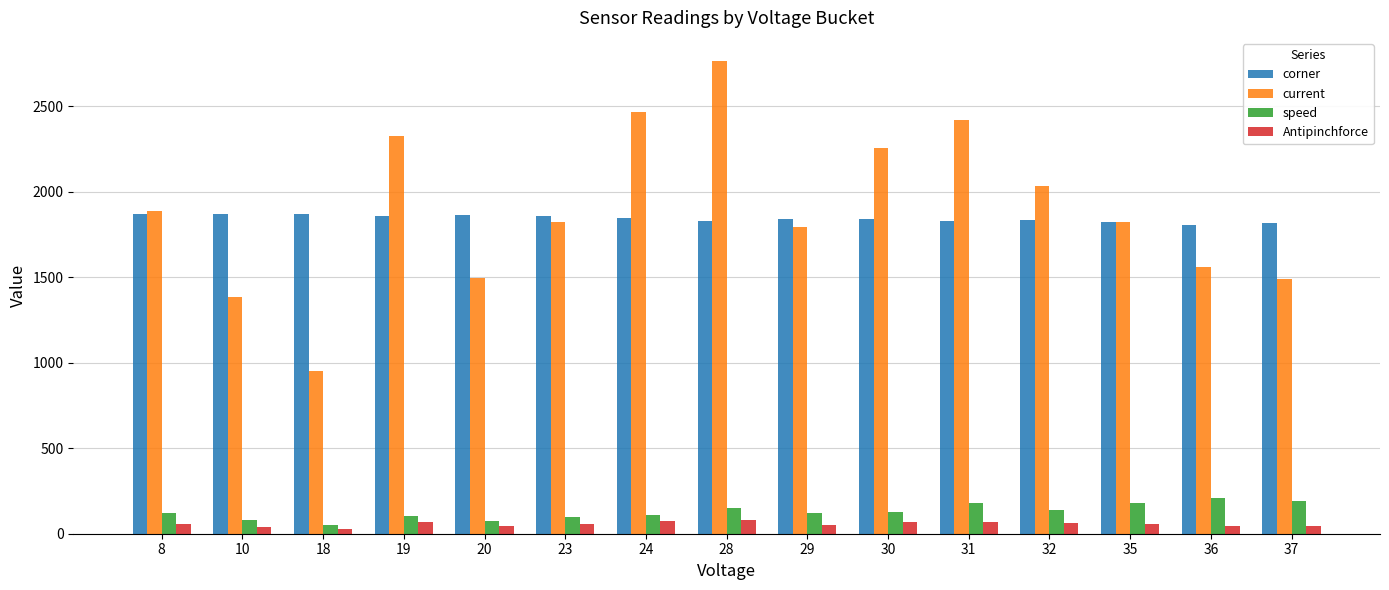

What is the average value of the Antipinchforce series?

56.1